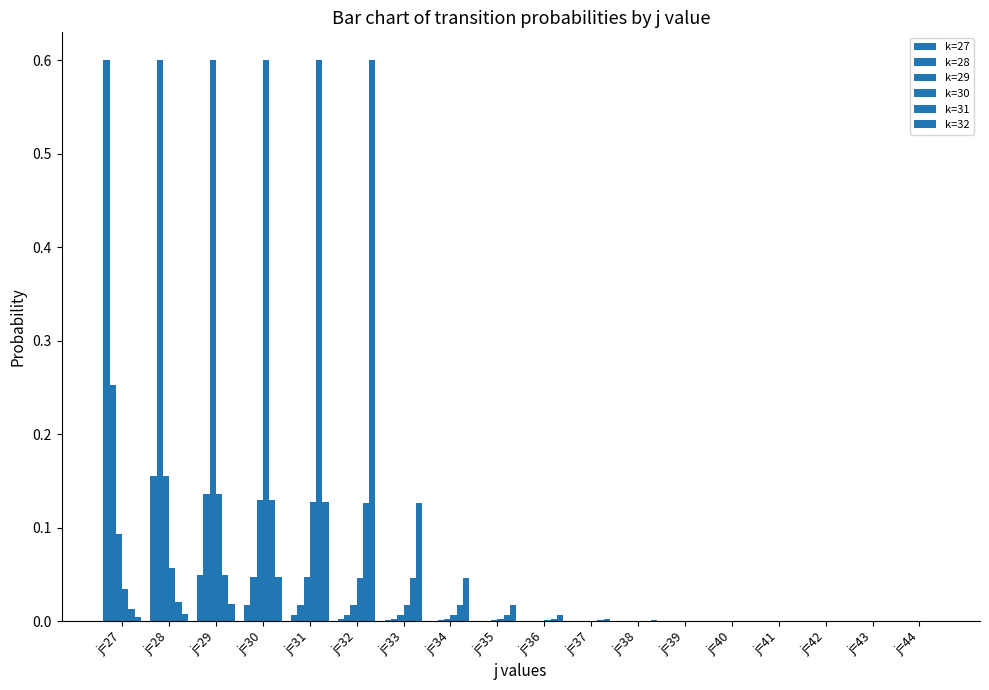

How many groups of bars are there?

18